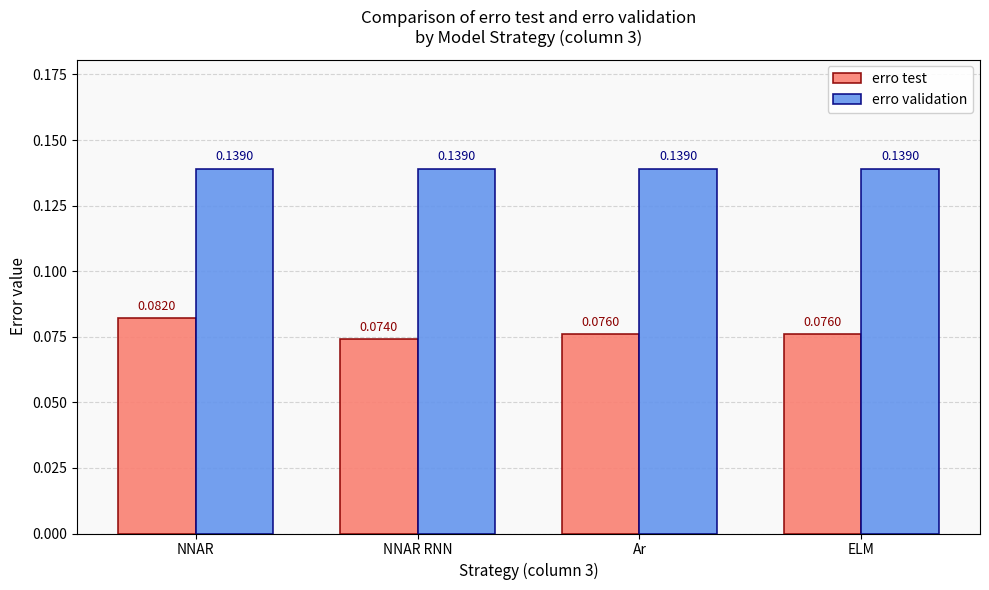

Rank the series by their average value, from lowest to highest.

erro test, erro validation